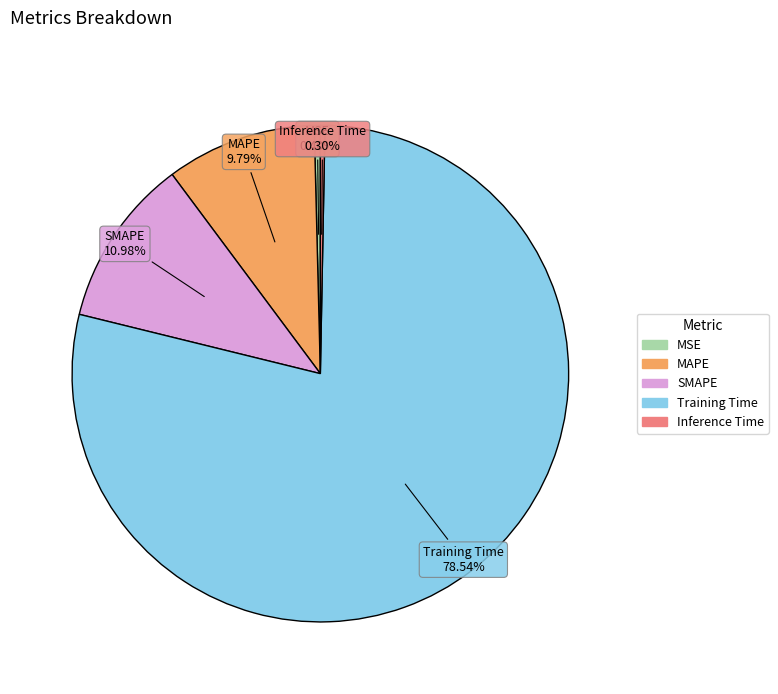

What portion of the pie excludes Inference Time?

99.7%